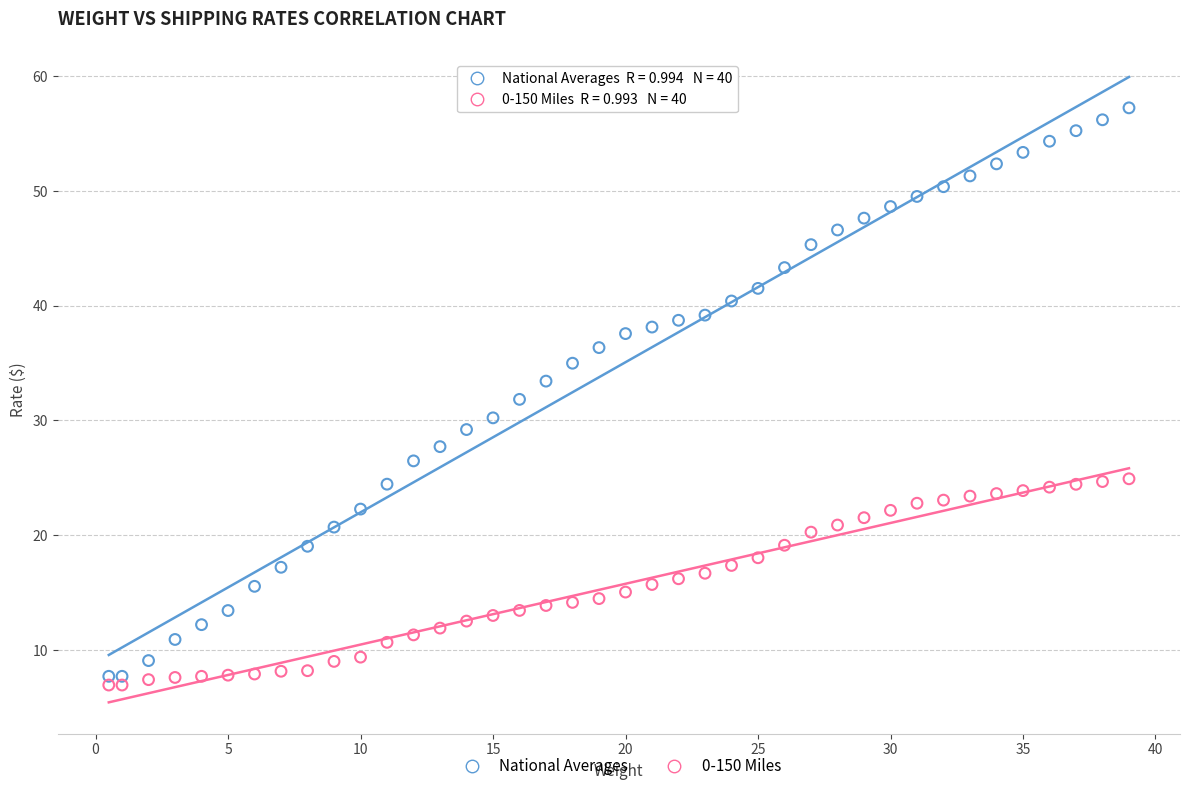

Which series has the largest Y range (max minus min)?

National Averages